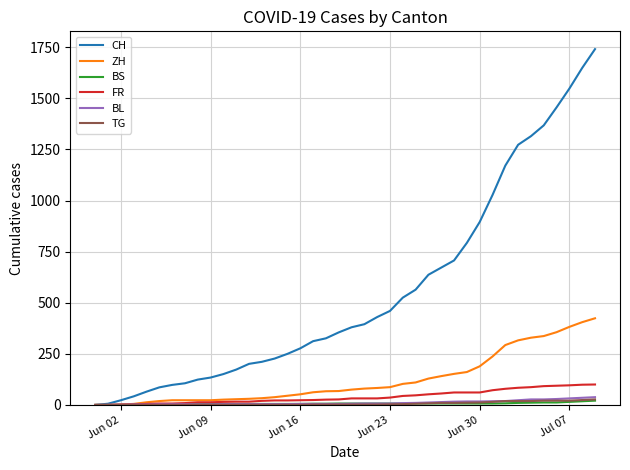

What is the greatest value displayed?

1741